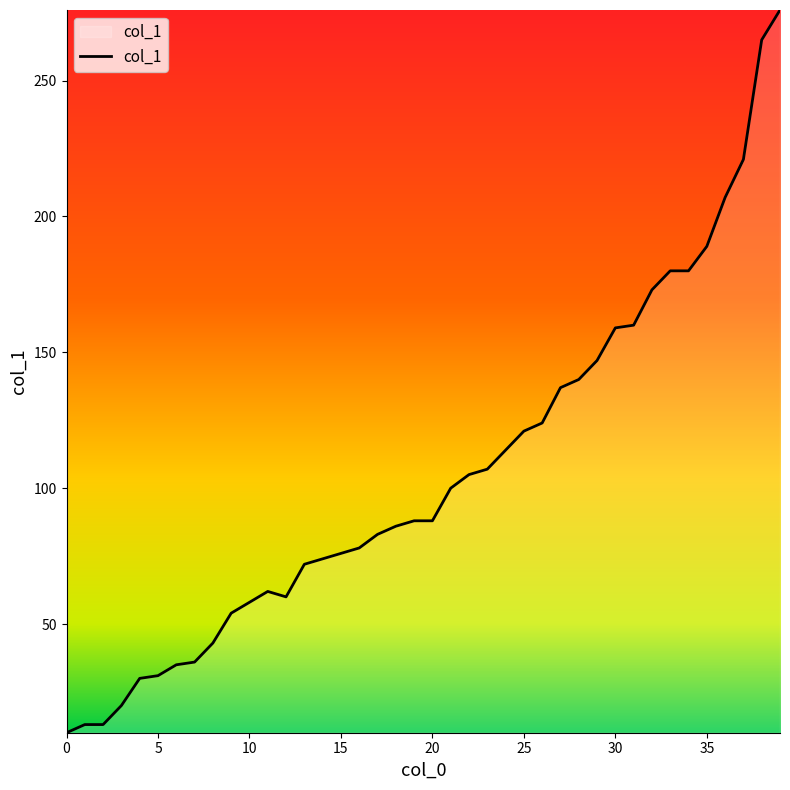

What is the minimum value shown in the chart?

10